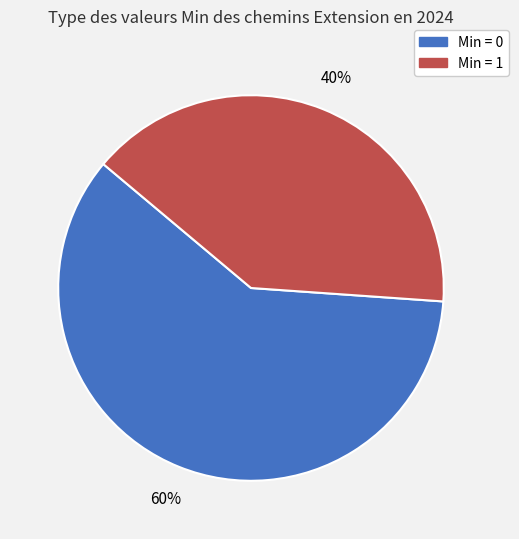

To the nearest percent, what is the difference between the largest and smallest slice percentages?

20%